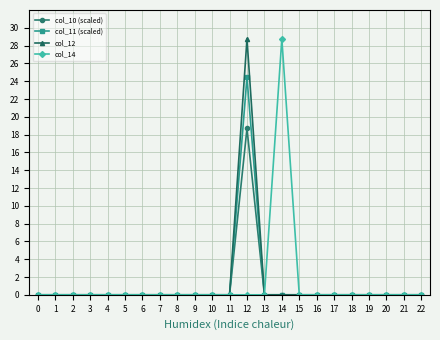

What is the maximum value shown in the chart?

28.8